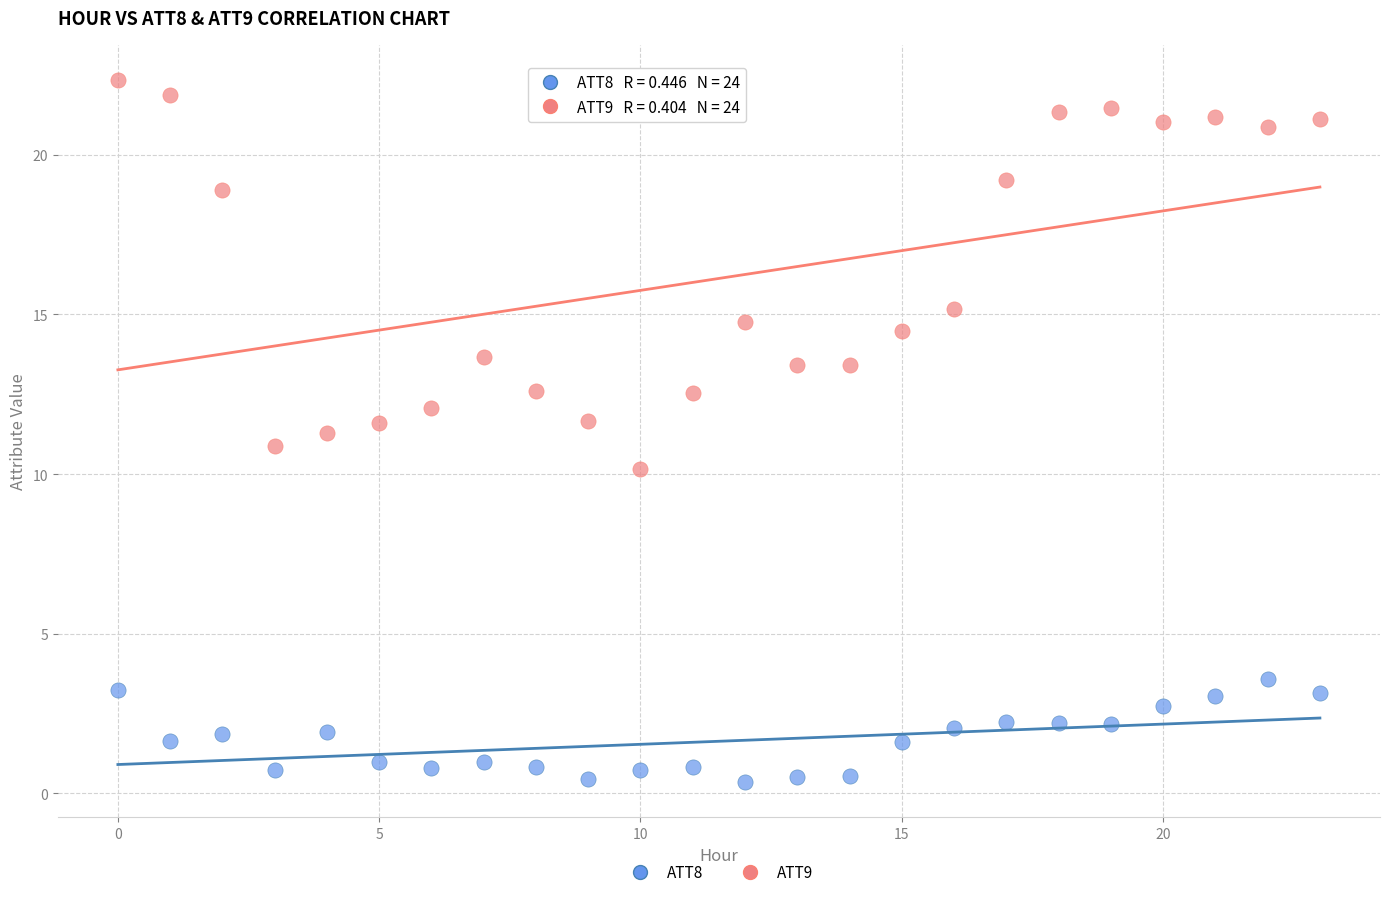

Which series has the widest spread of Y values?

ATT9